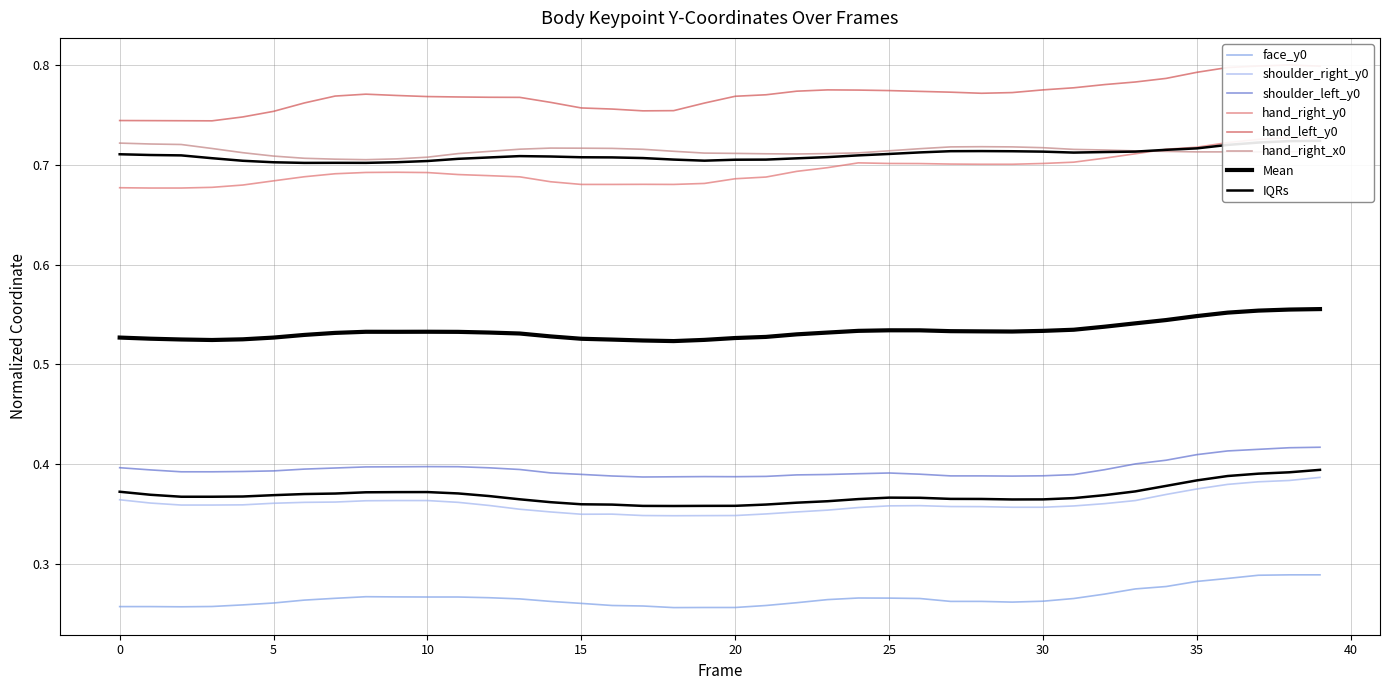

What is the sum of all face_y0 values?

10.6